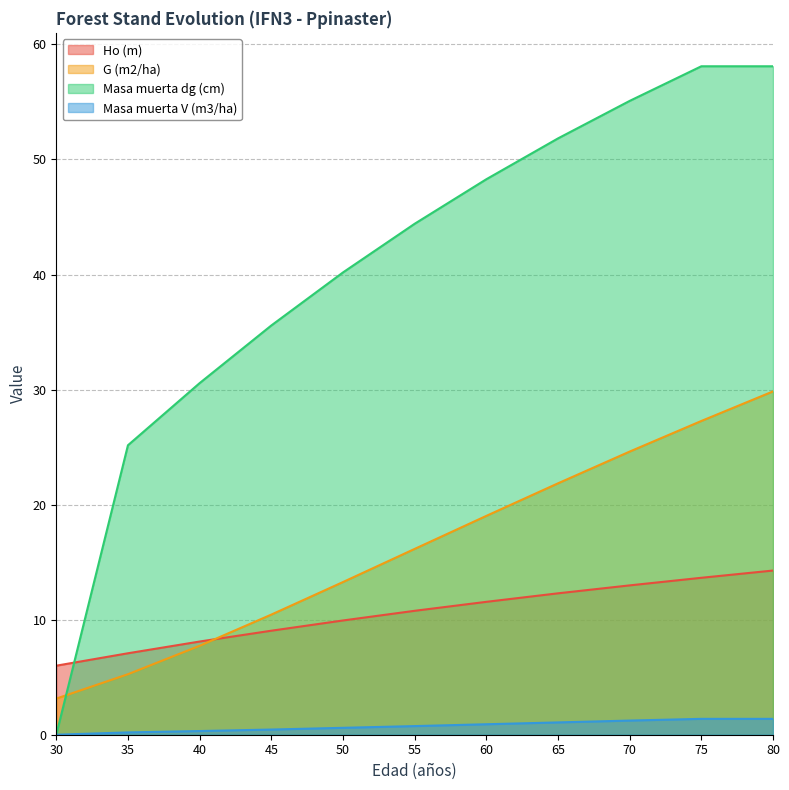

What is the difference between the highest and lowest values at 75?

56.7